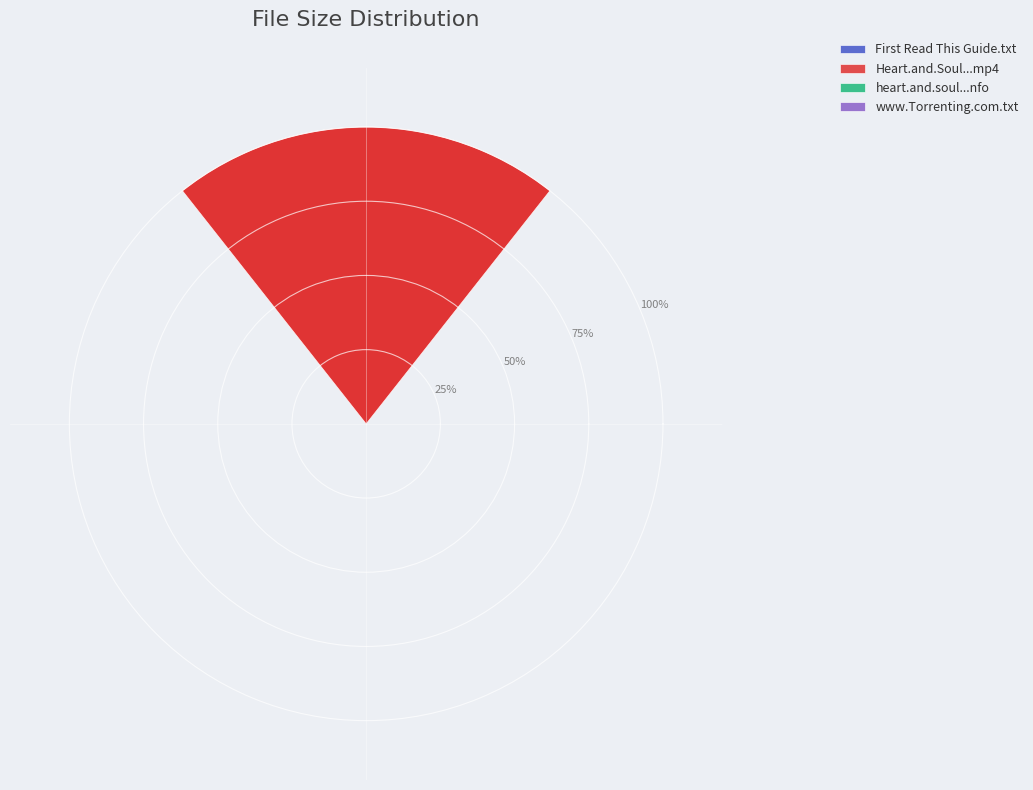

Does any single category account for the majority?

Yes